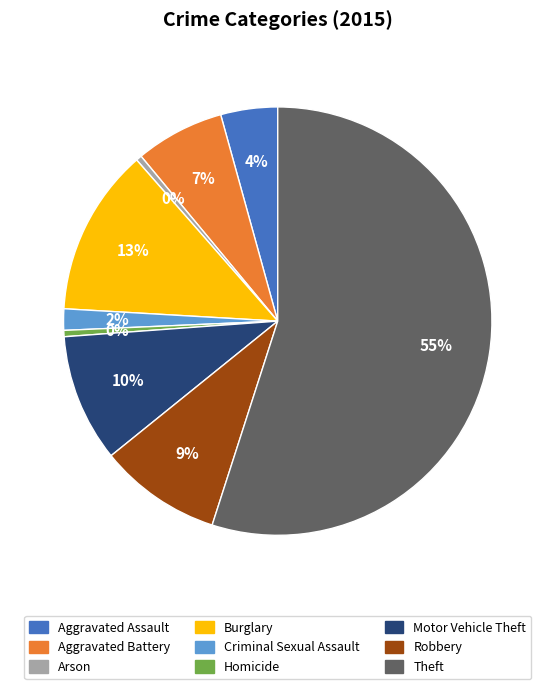

How many segments does this pie chart have?

9